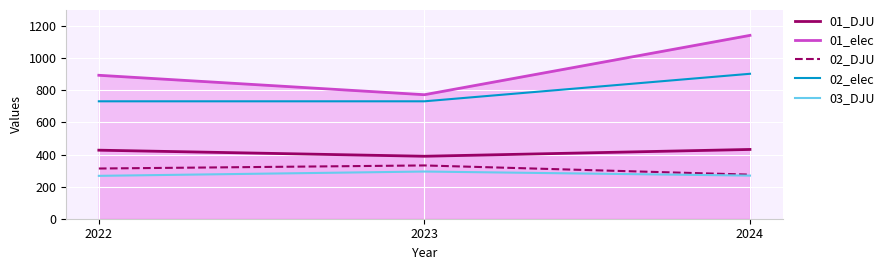

Reading left to right, what are all the values shown in this chart?

01_DJU: 426.9	389.1	431.4
01_elec: 893.4	772.4	1141.9
02_DJU: 312.7	331.9	274.6
02_elec: 731.4	731.3	902.7
03_DJU: 267.1	293.9	268.5